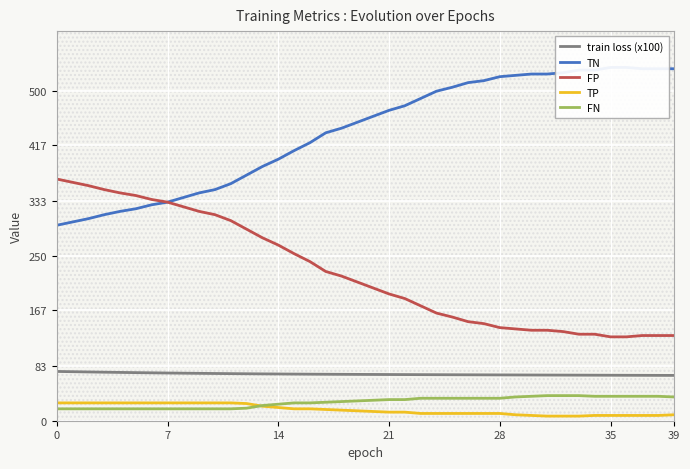

At which category does the chart reach its minimum across all series?

31